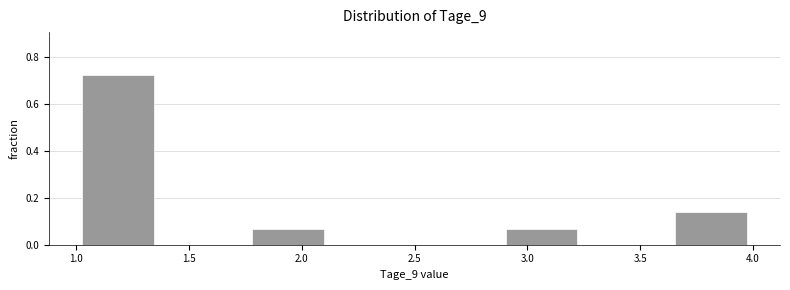

Reading left to right, list every bar in this chart as the range it spans on the x-axis followed by its height. Neither the bar edges nor the heights are printed on the chart, so give them approximately, as read against the axes.

1.000 to 1.375: 0.72
1.375 to 1.750: 0
1.750 to 2.125: 0.06
2.125 to 2.500: 0
2.500 to 2.875: 0
2.875 to 3.250: 0.06
3.250 to 3.625: 0
3.625 to 4.000: 0.14